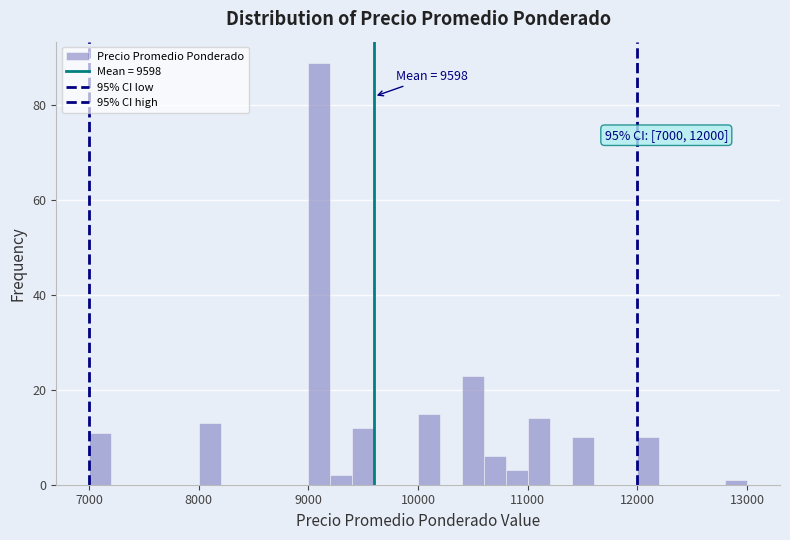

Read against the x-axis, roughly where is the centre of the tallest bar?

9100